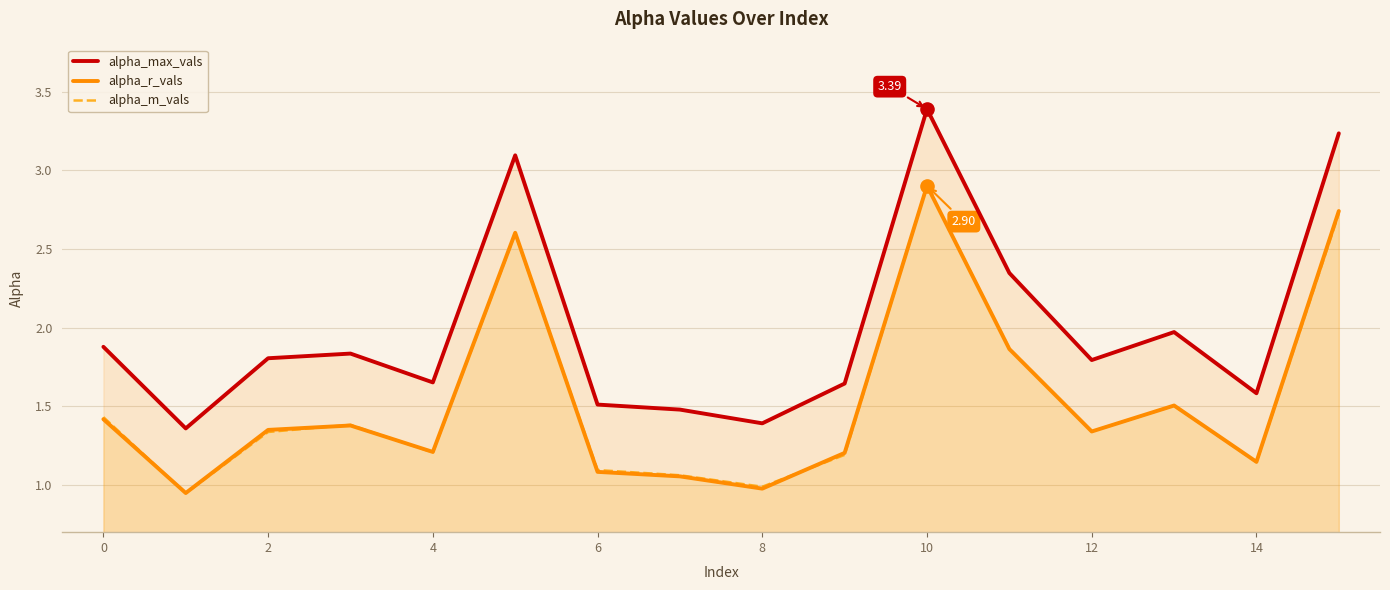

At which category is the sum across all series the highest?

10